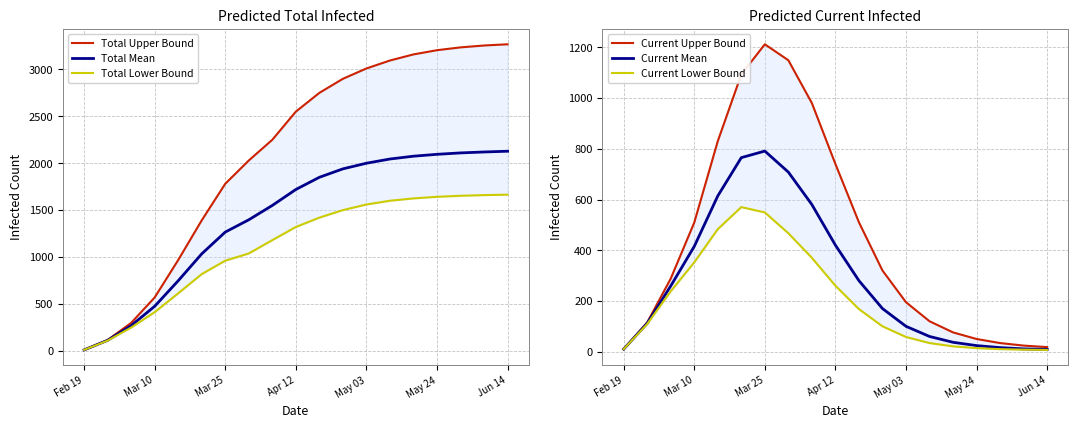

Between 7 and 11, which series saw the biggest shift?

Total Upper Bound